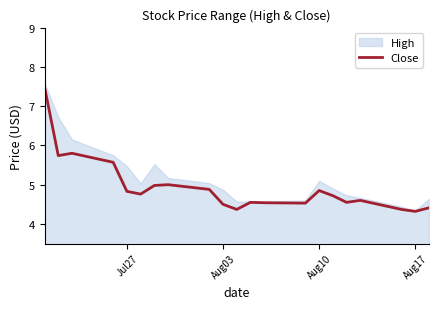

What is the highest value of the Close series?

7.5